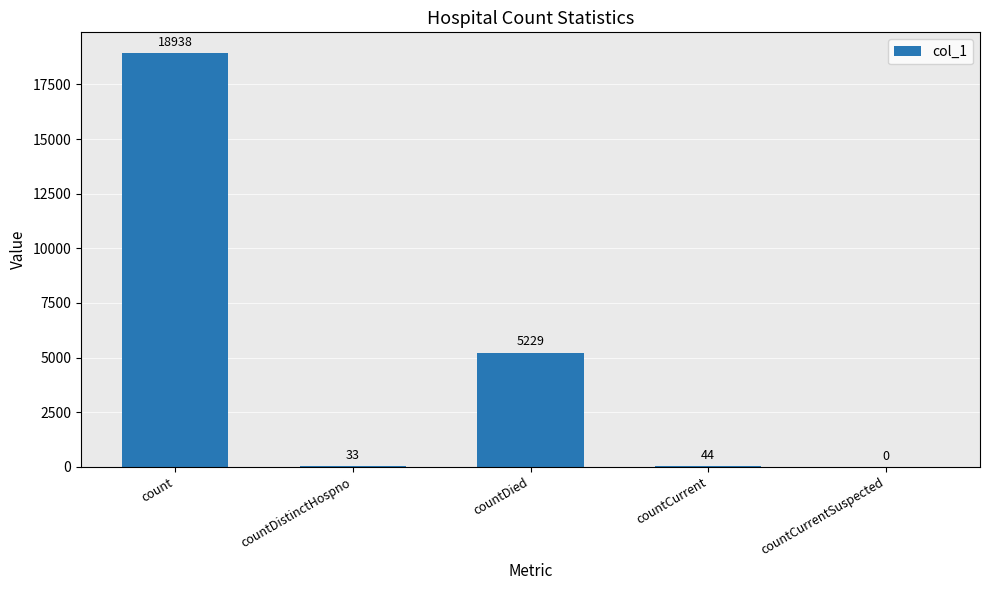

Is it true that the value at count is 18938?

True